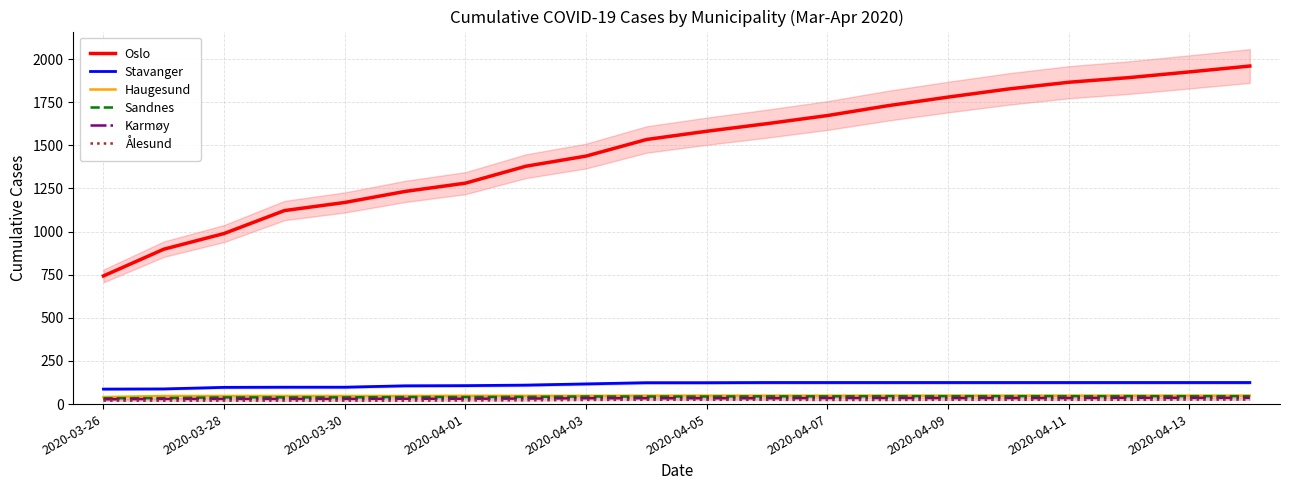

What is the minimum value for Stavanger?

87